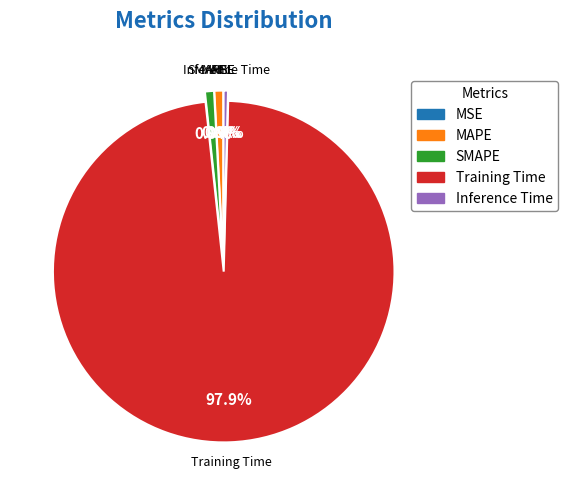

To the nearest percent, what percentage of the pie is SMAPE?

1%